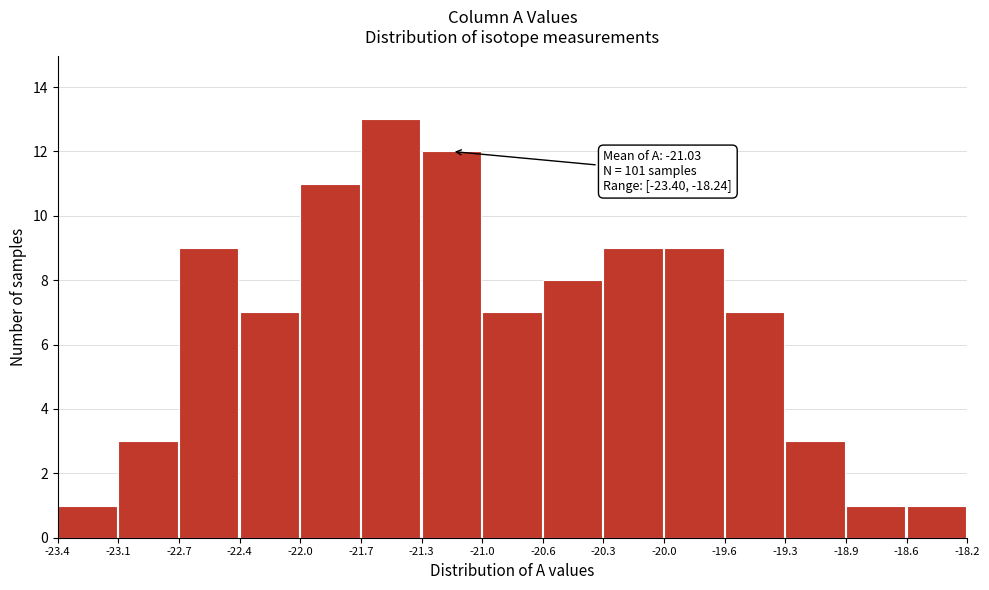

Which range on the x-axis has the tallest bar?

-21.7 to -21.3